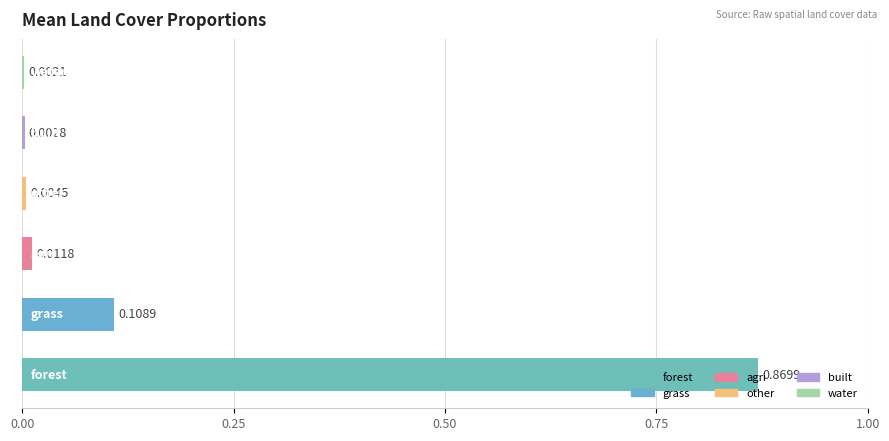

What is the sum of all values?

1.0